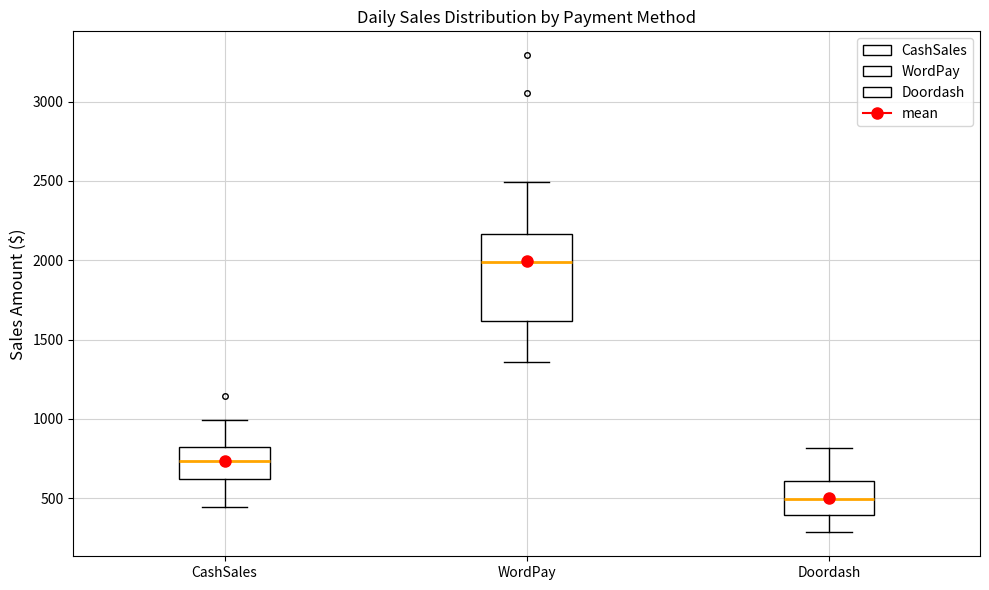

Reading left to right, read every box against the y-axis: the position of its median line, the range the box covers, and the ends of its whiskers. The values are not printed on the chart, so give them approximately, as read against the axis.

CashSales: median 750, box 600 to 800, whiskers 450 to 1000
WordPay: median 2000, box 1600 to 2150, whiskers 1350 to 2500
Doordash: median 500, box 400 to 600, whiskers 300 to 800